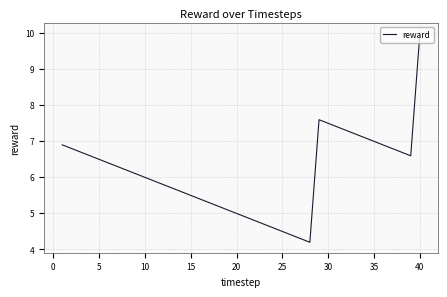

What is the greatest value displayed?

10.0